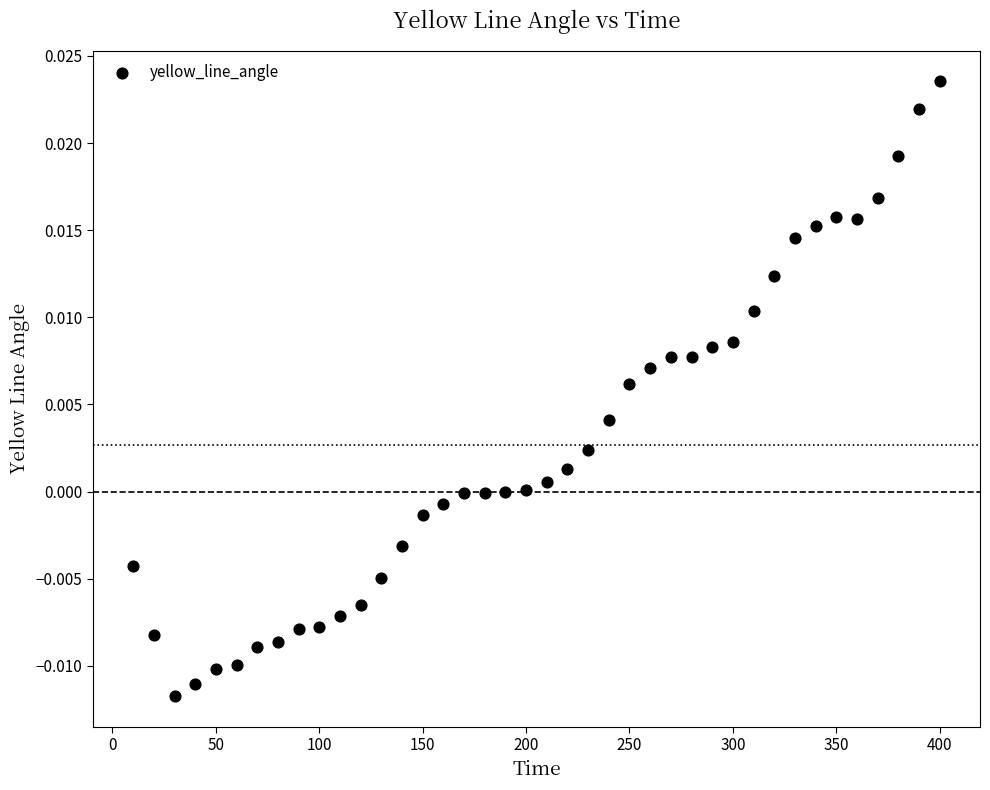

What is the range of X values (max minus min)?

390.0